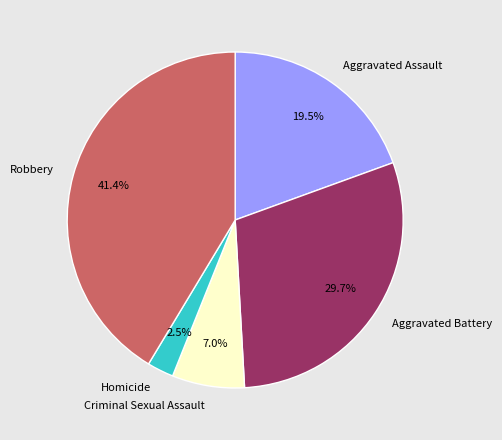

What portion of the pie excludes Criminal Sexual Assault?

93.0%